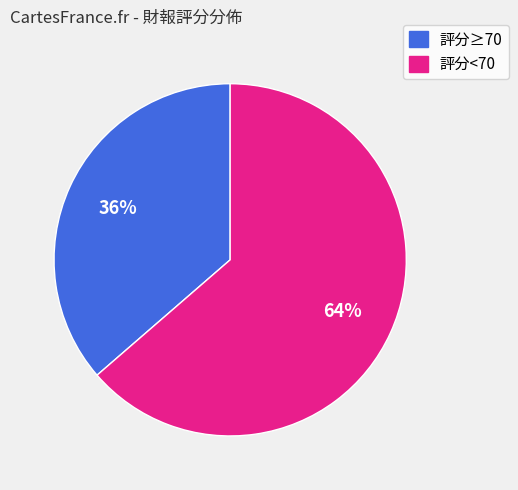

Does any single category account for the majority?

Yes